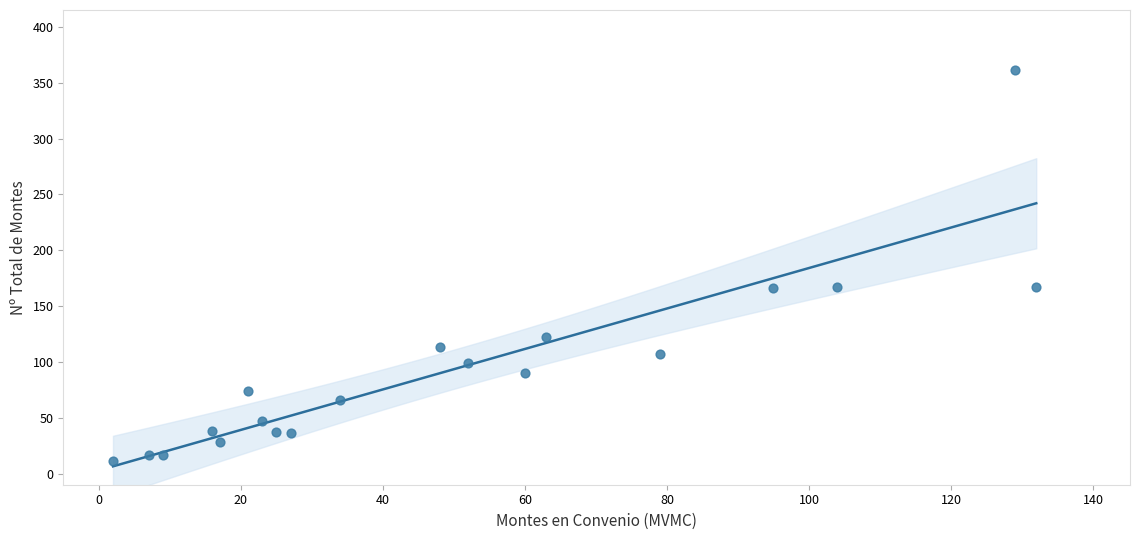

What is the range of X values (max minus min)?

130